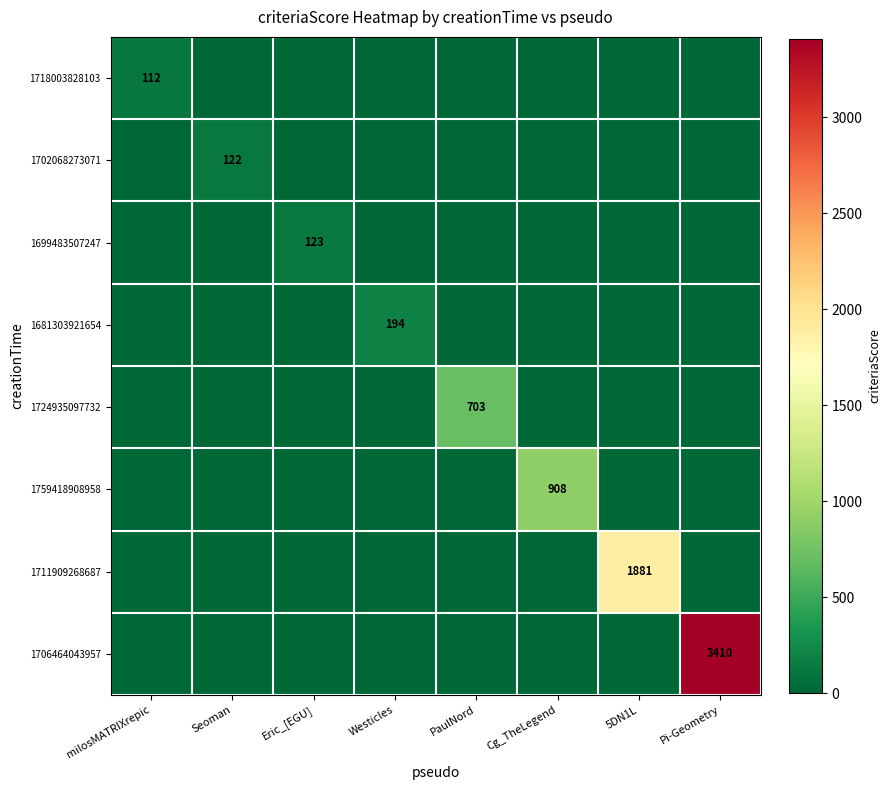

What is the total value across all series at PaulNord?

703